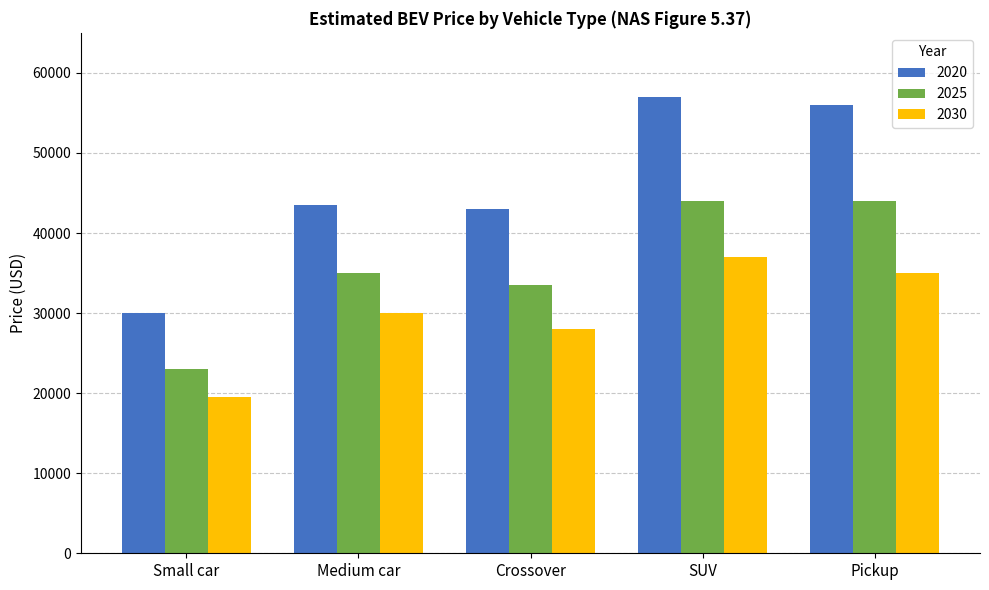

Which series has the largest total across all categories?

2020